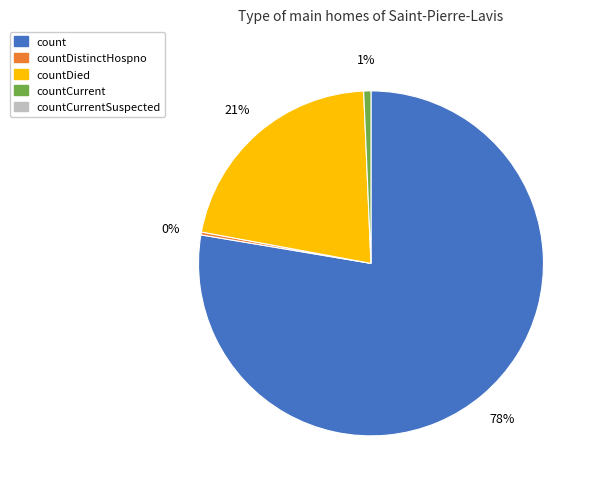

To the nearest percent, what is the average slice percentage?

25%